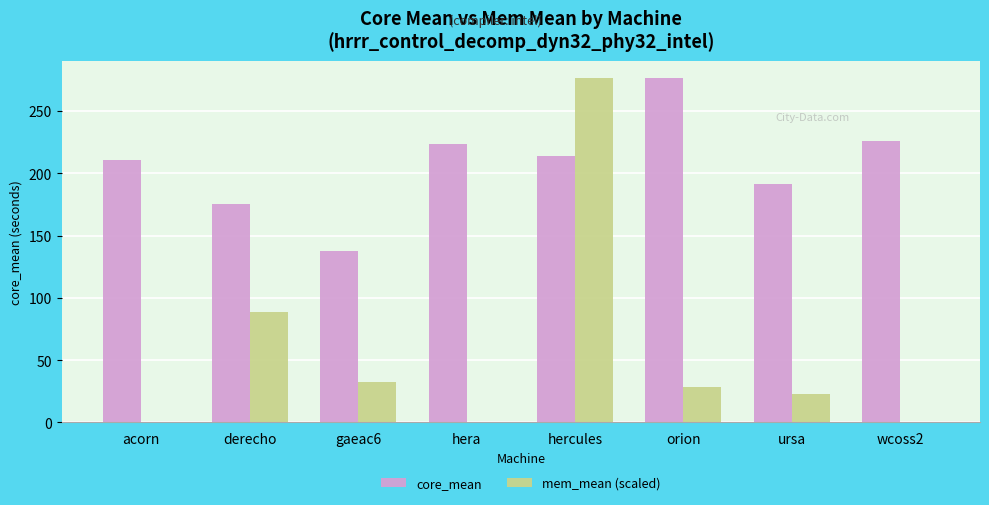

What is the approximate value of core_mean at hera?

223.8